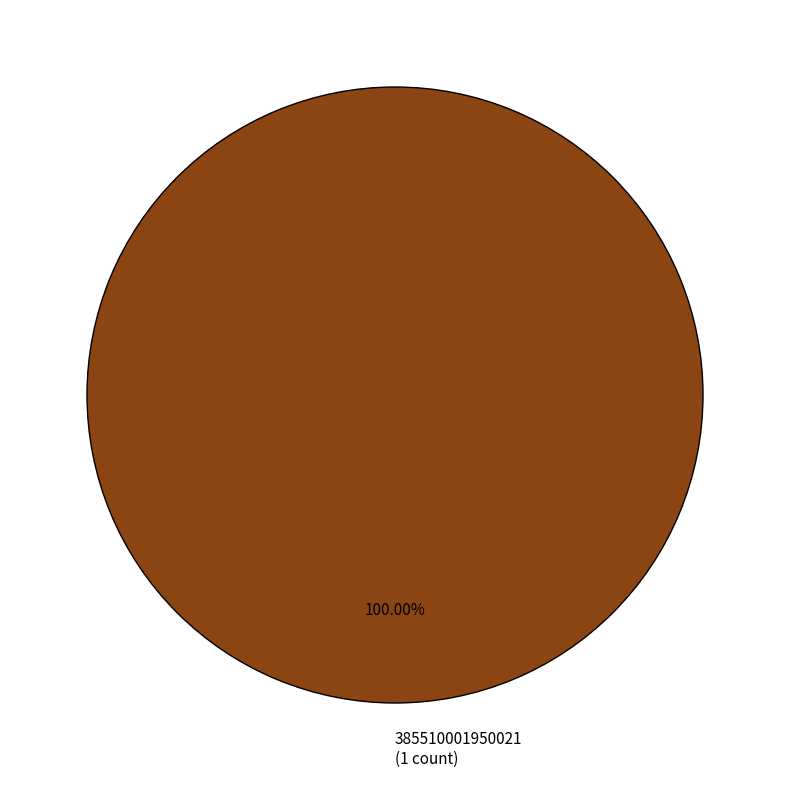

Which slice represents more than half of the pie?

385510001950021 (1 count)